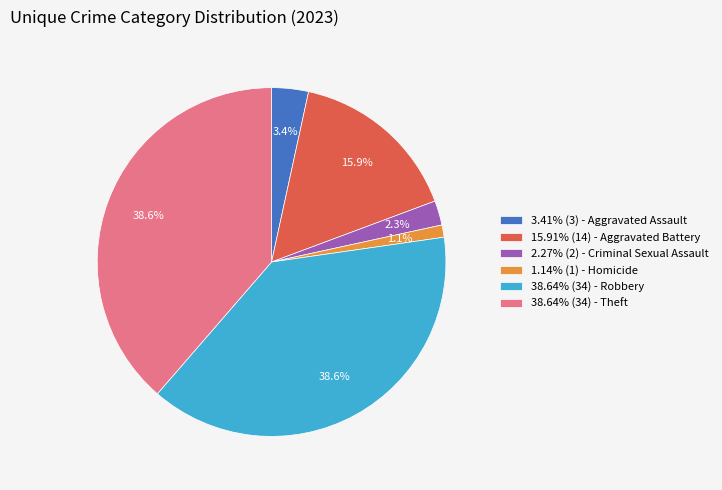

Approximately how many times larger is the value at 38.64% (34) - Theft compared to 15.91% (14) - Aggravated Battery?

2.4